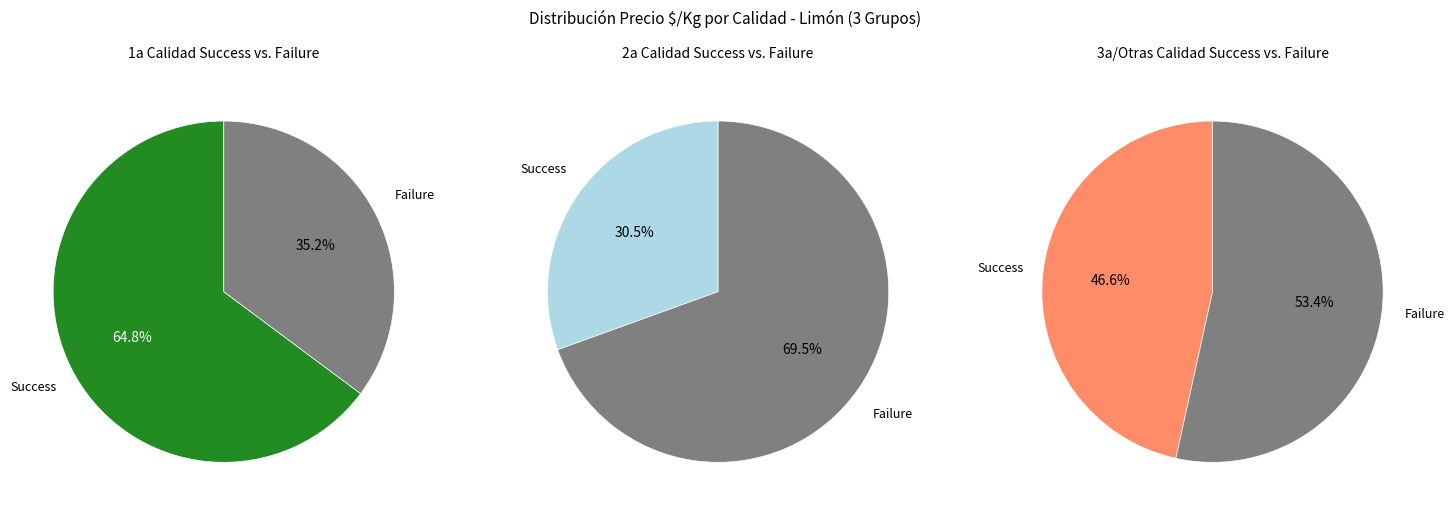

Is it true that 2a plateado is 20% of the pie?

False